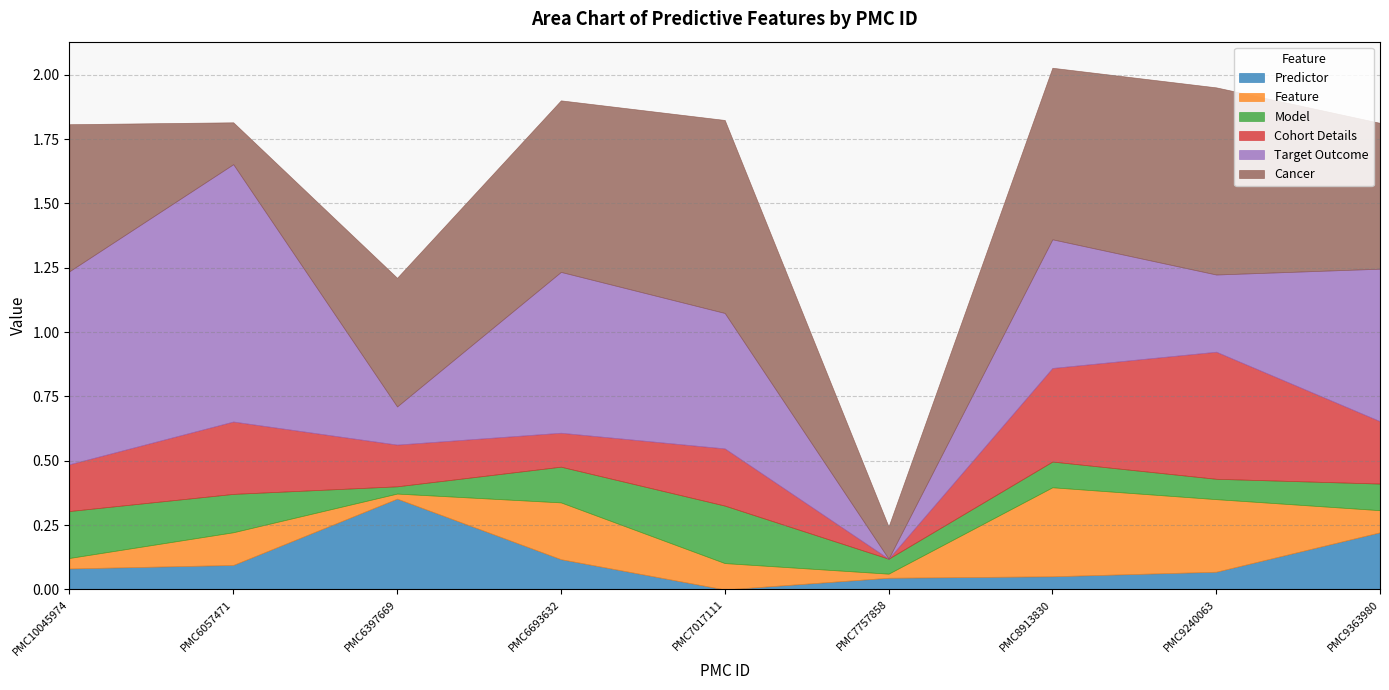

Count the Model values in the range 0 to 1.

9